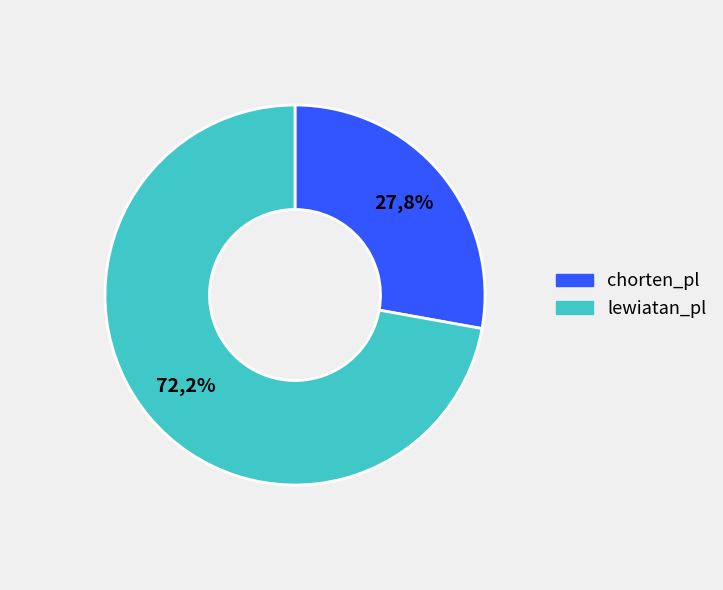

The chorten_pl slice represents 28% of the pie. True or false?

True